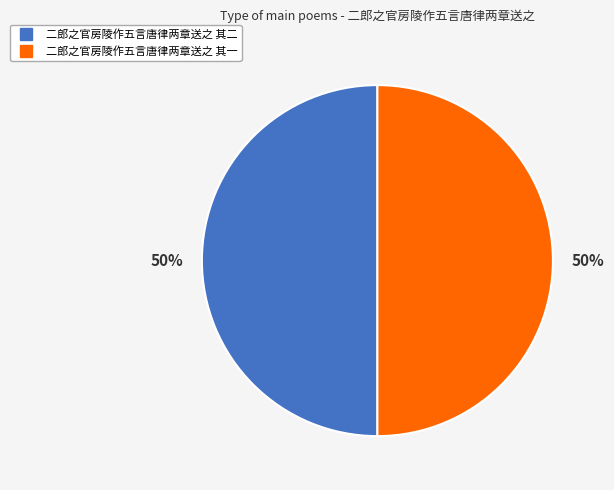

To the nearest percent, what is the average slice percentage?

50%